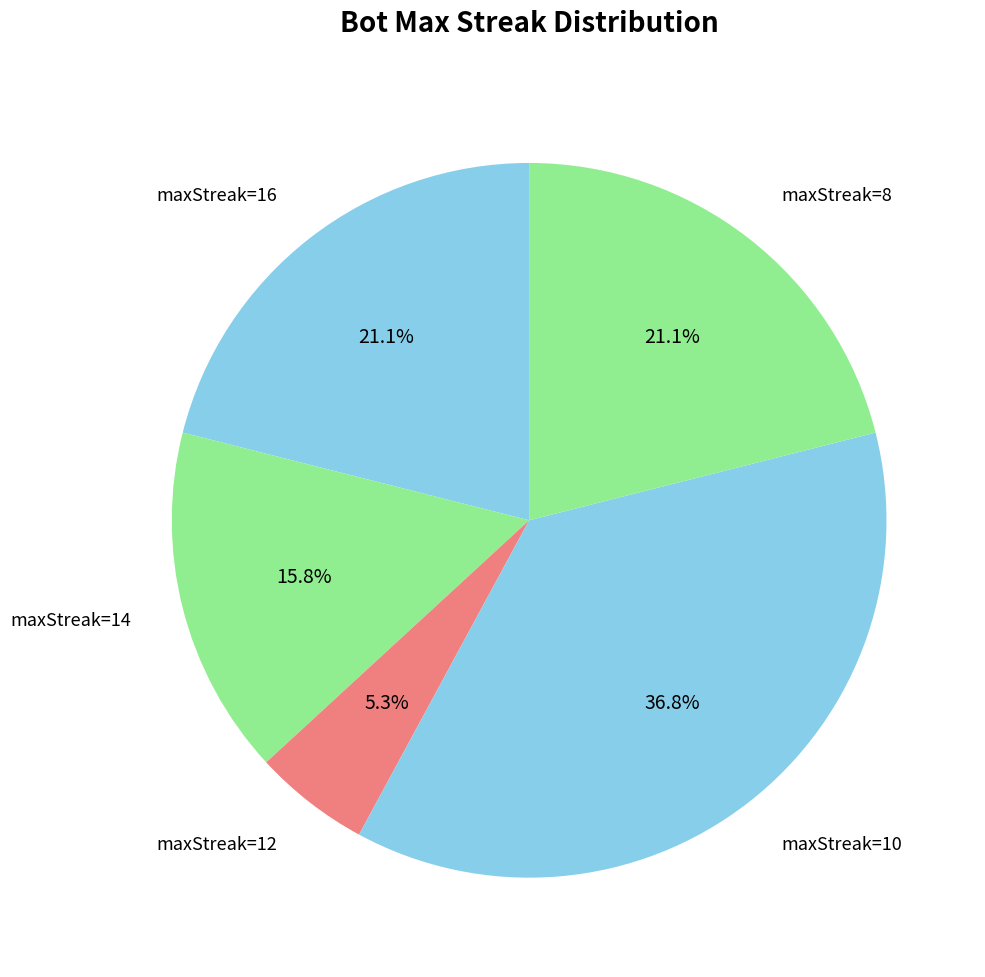

Does any single category account for the majority?

No